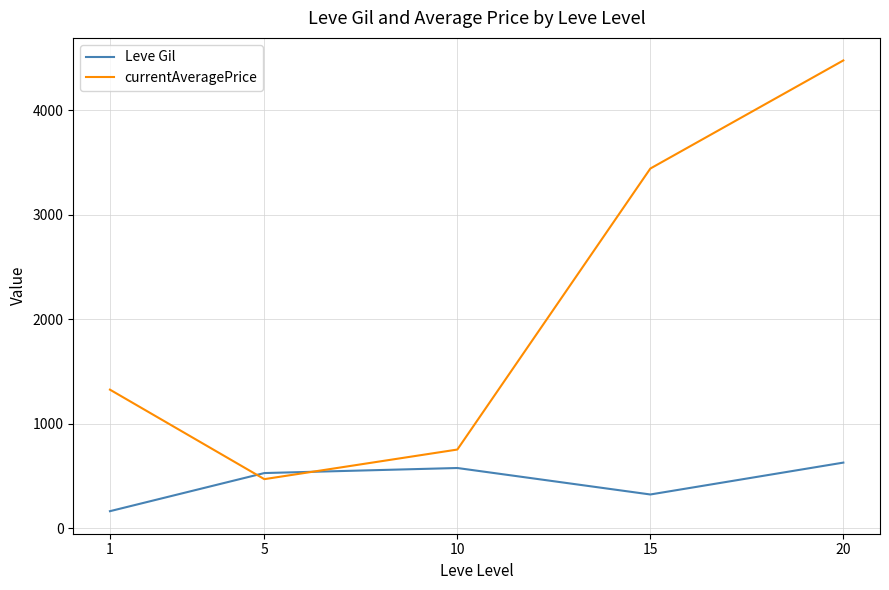

Which series has the largest range (max minus min)?

currentAveragePrice